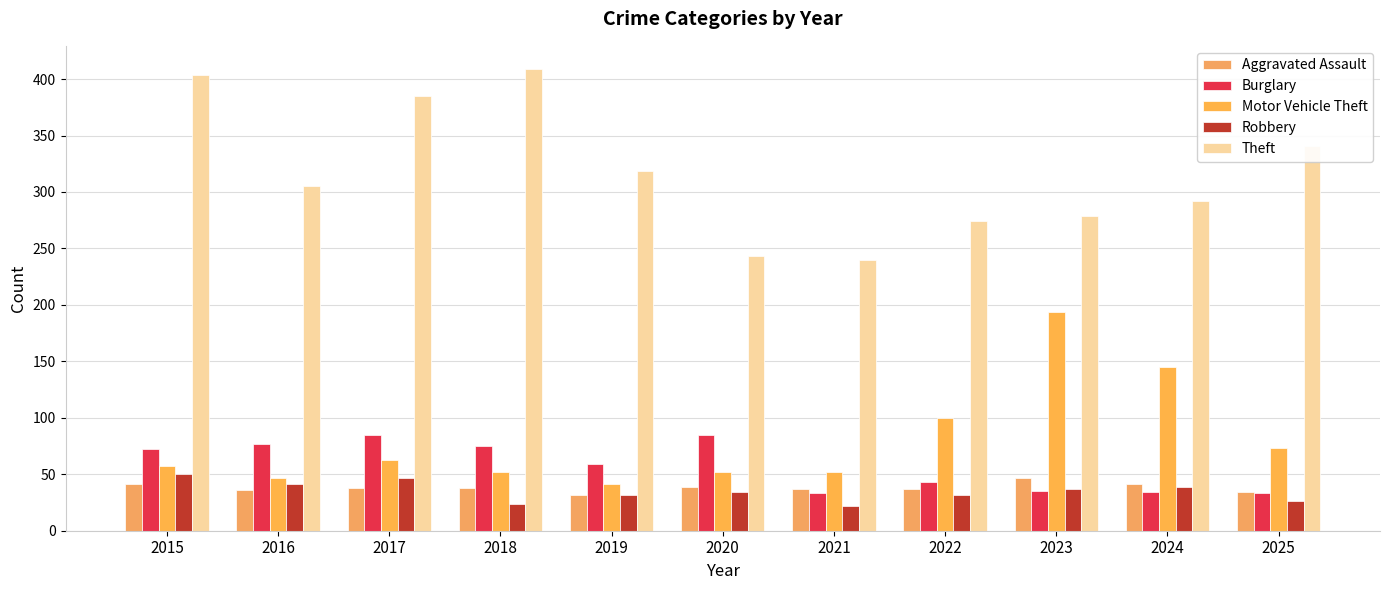

What is the difference between the second highest and second lowest values in the Theft series?

161